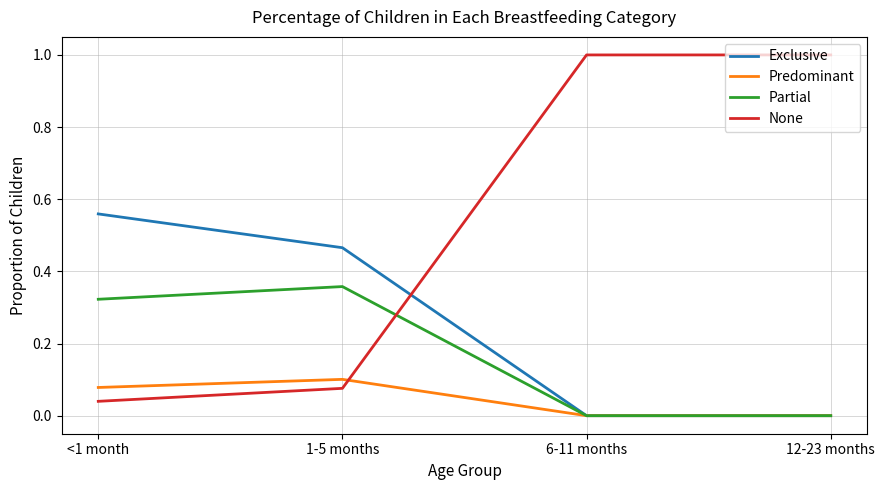

True or false: None has a value of 1.0 at 6-11 months.

True